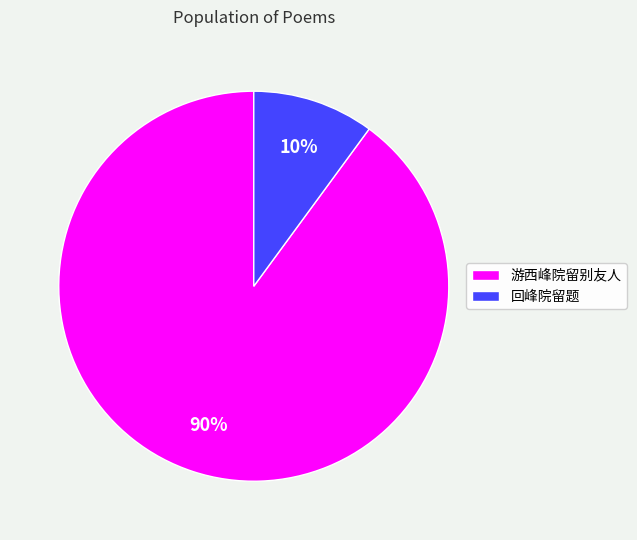

Is the sum of 回峰院留题 and 游西峰院留别友人 greater than half?

Yes